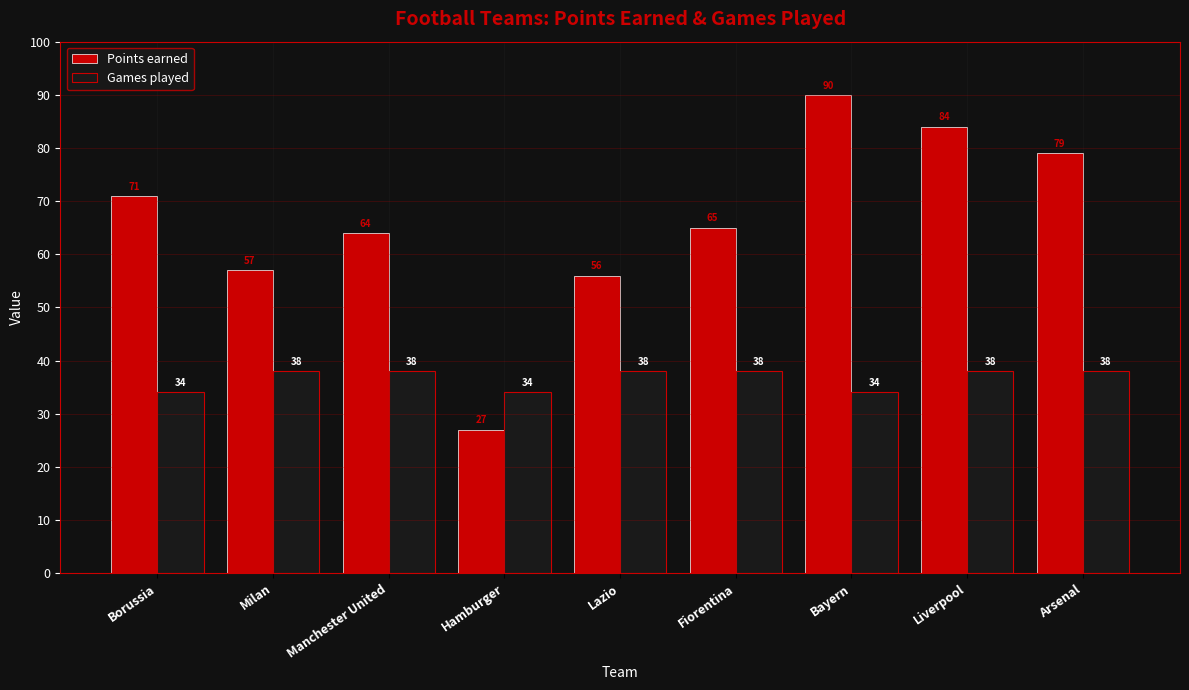

What position from the right is Fiorentina?

4